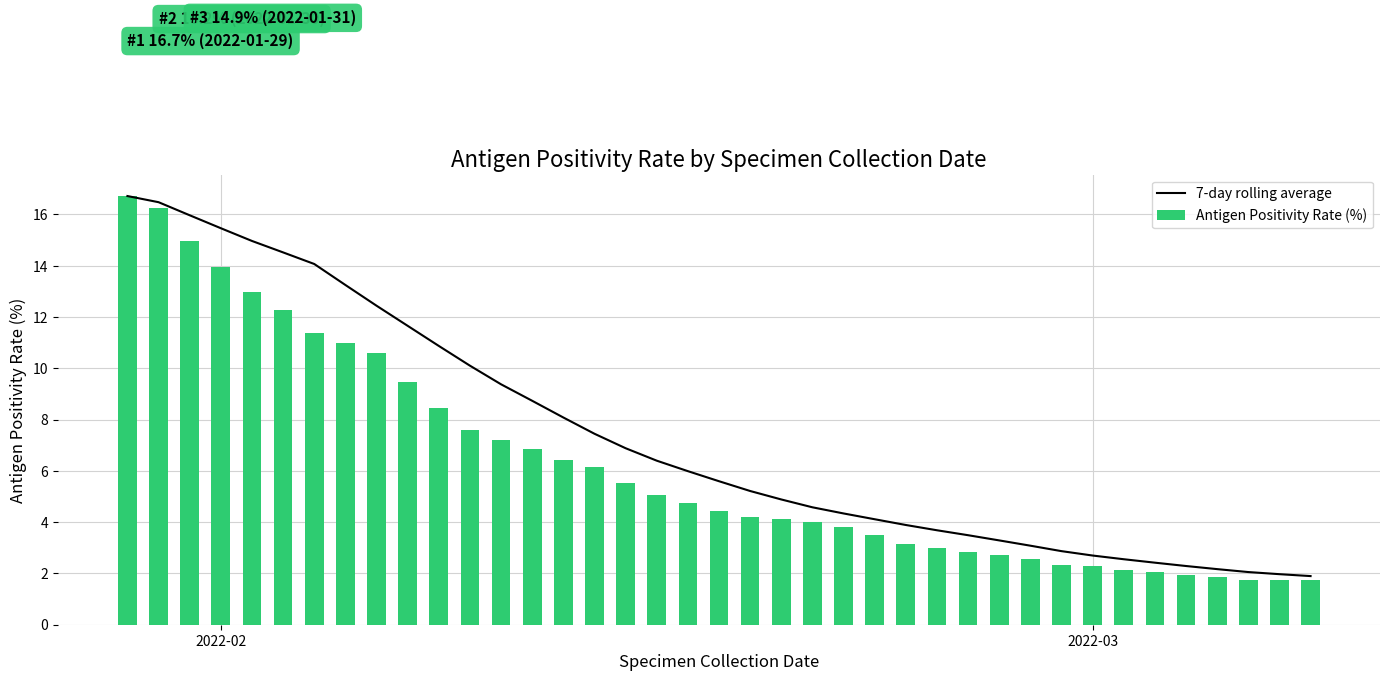

What is the difference between the maximum and second lowest values in the Antigen Positivity Rate (%) series?

15.0